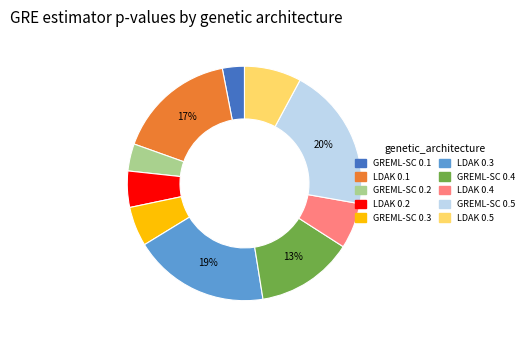

What is the largest slice in the pie chart?

GREML-SC 0.5